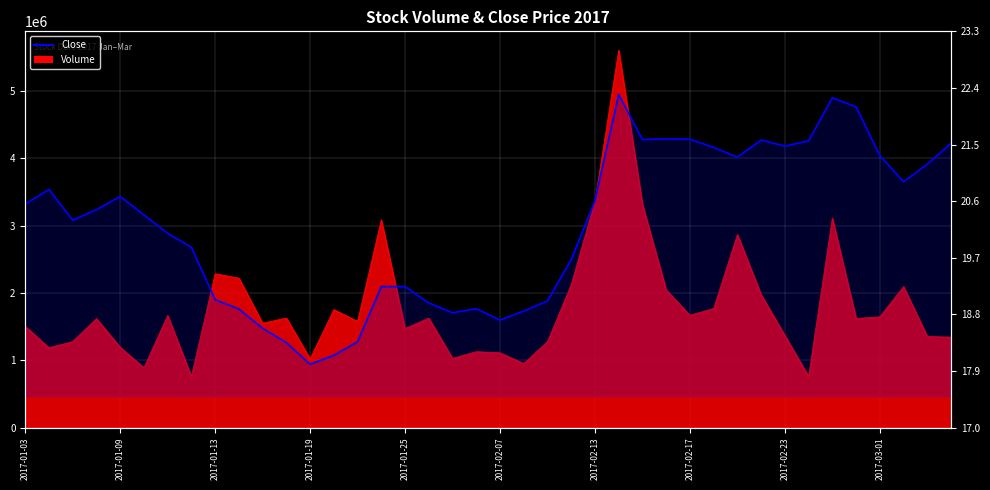

What is the sum of the values at 37 and 31?

42.4